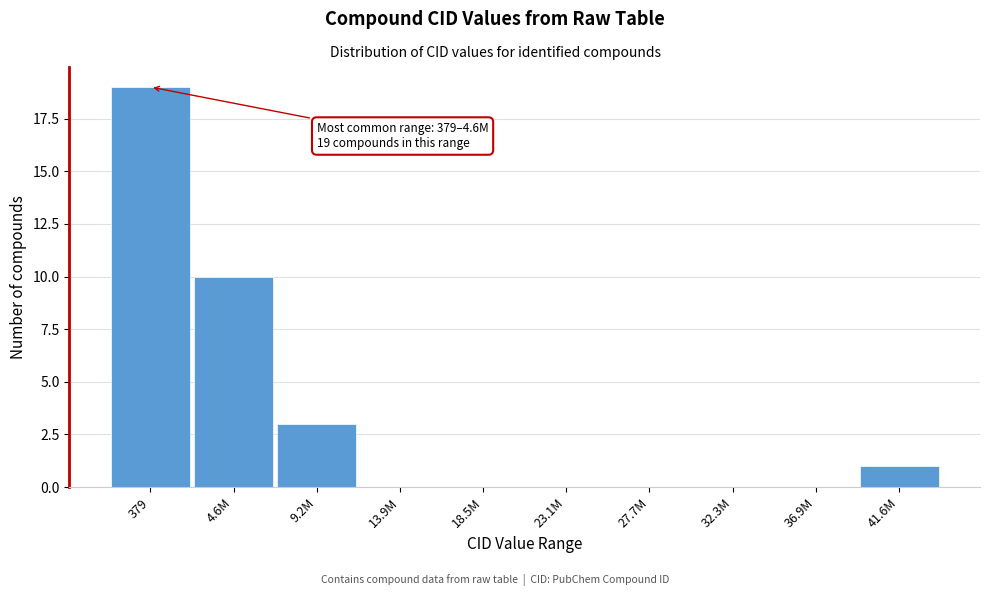

Reading left to right, extract all data points from this chart.

379=19	4.6M=10	9.2M=3	13.9M=0	18.5M=0	23.1M=0	27.7M=0	32.3M=0	36.9M=0	41.6M=1